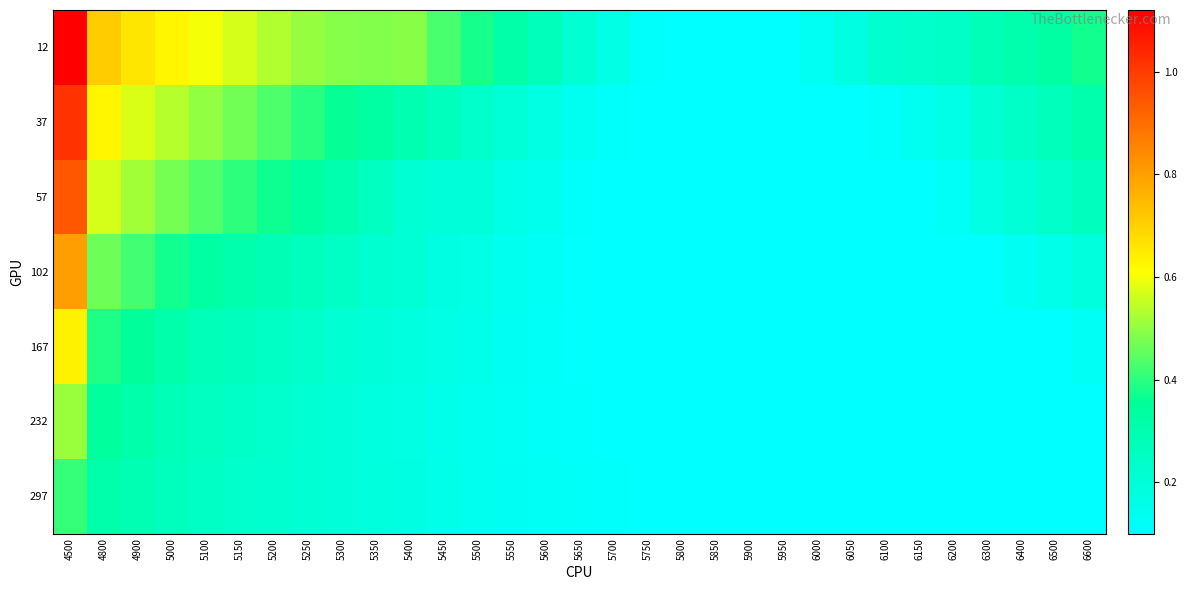

At 6500, list the series in order from smallest to largest.

232, 297, 167, 102, 57, 37, 12